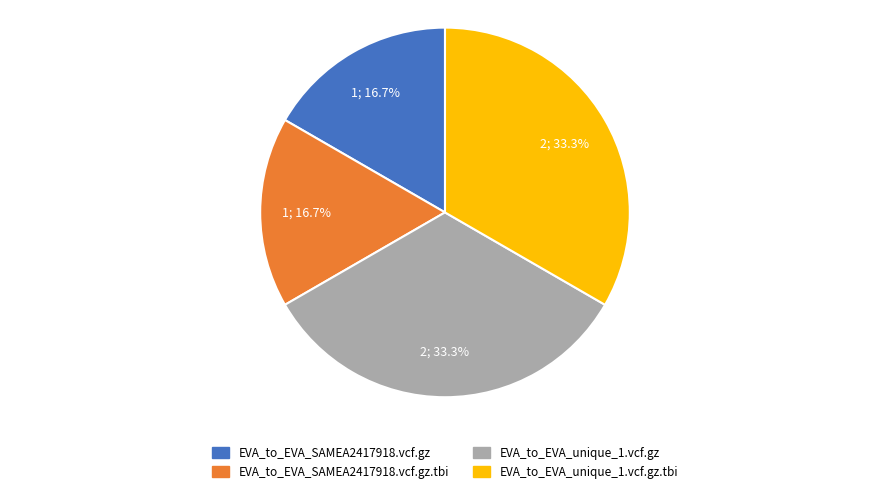

Is there any slice that represents more than half of the pie?

No